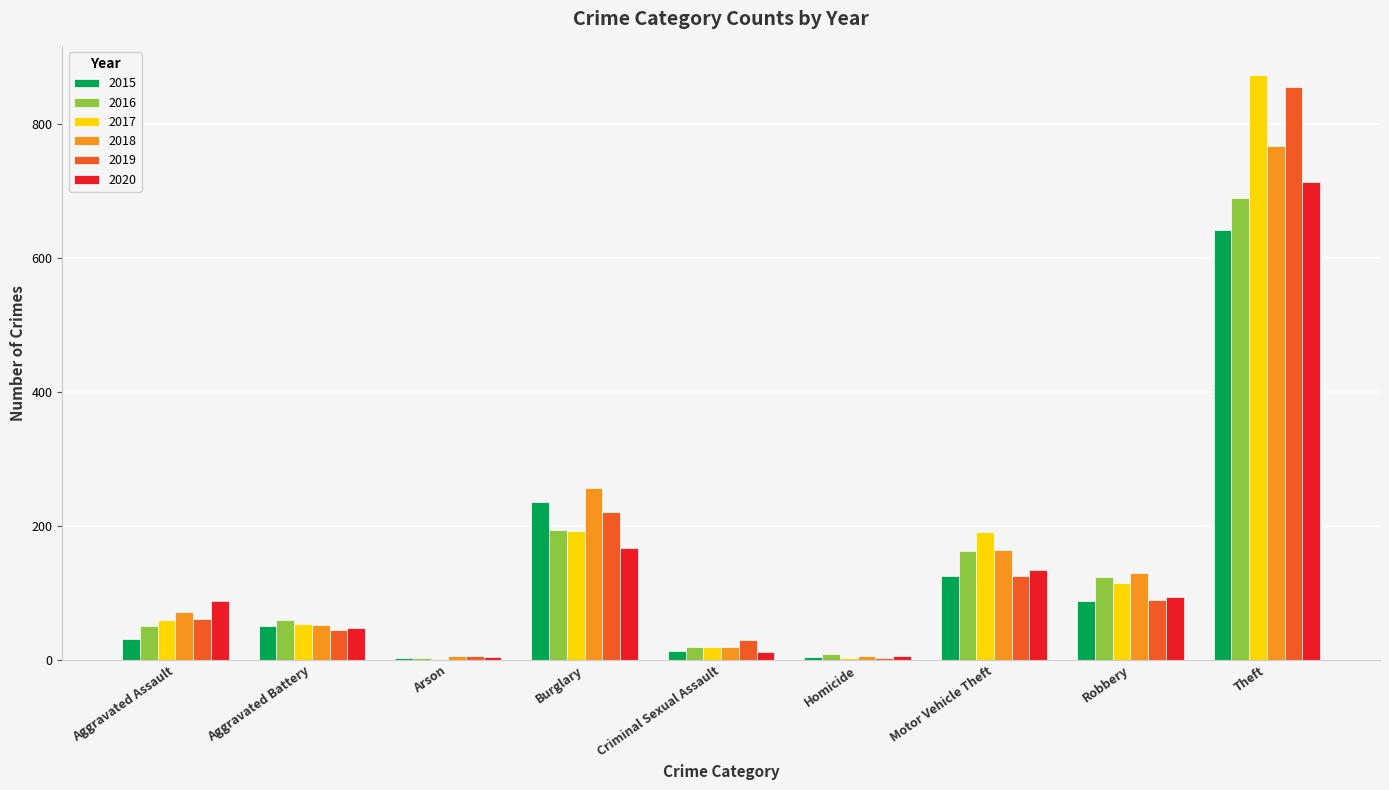

True or false: 2016 has a value of 123 at Robbery.

True